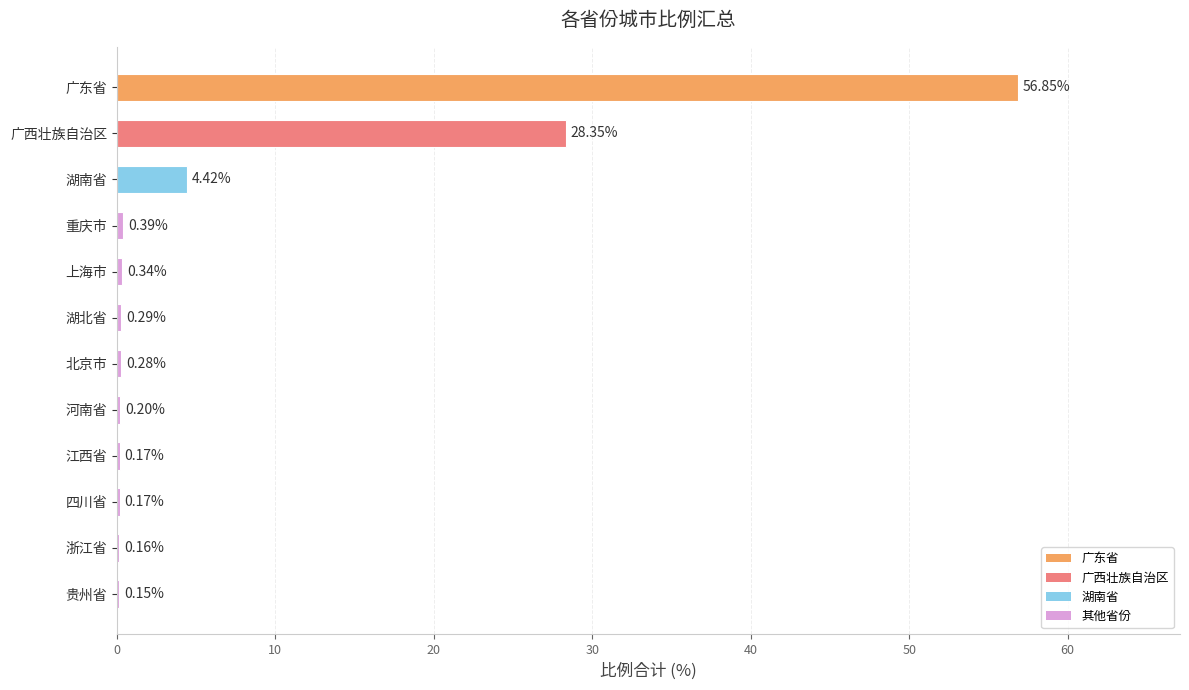

At which category does the chart reach its peak across all series?

广东省